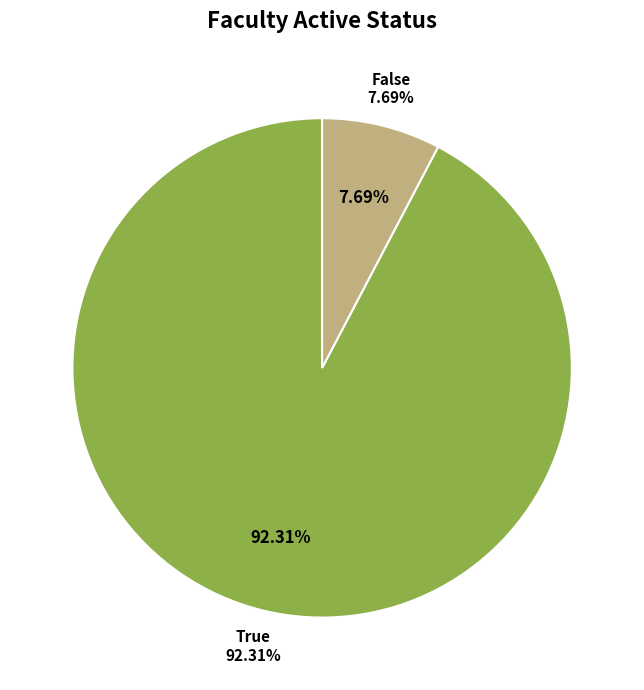

How many slices are in this pie chart?

2